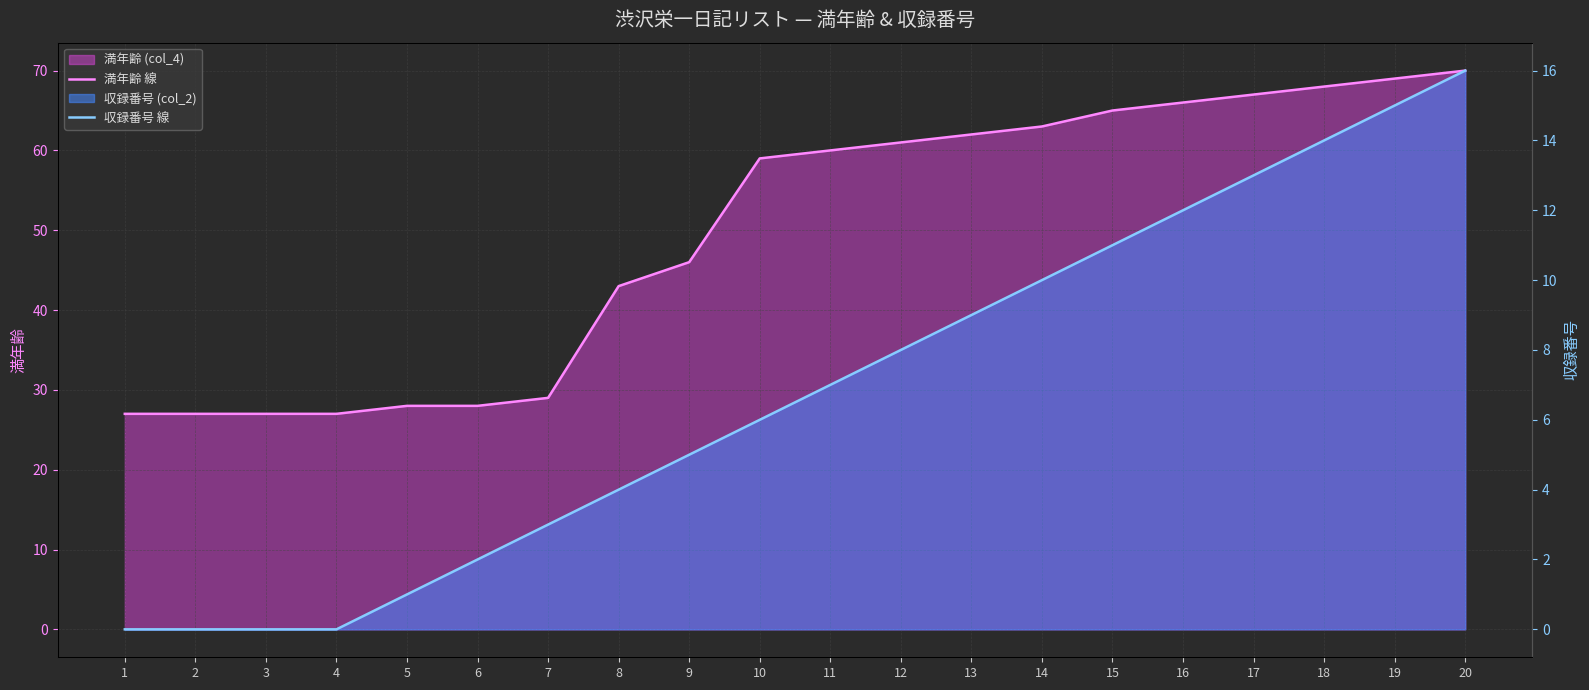

Rank the categories by 満年齢 線 value from highest to lowest.

20, 19, 18, 17, 16, 15, 14, 13, 12, 11, 10, 9, 8, 7, 5, 6, 1, 2, 3, 4